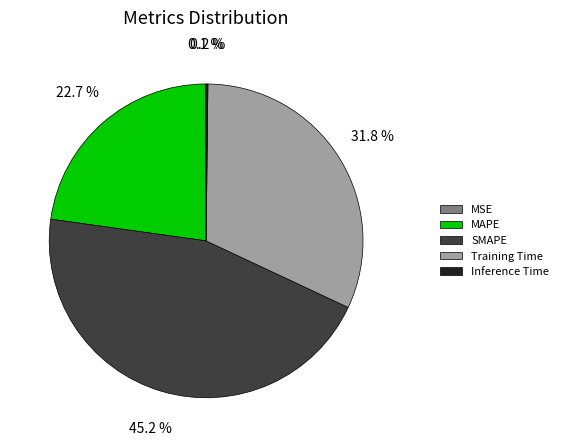

Combined, do MAPE and Training Time account for over 50%?

Yes